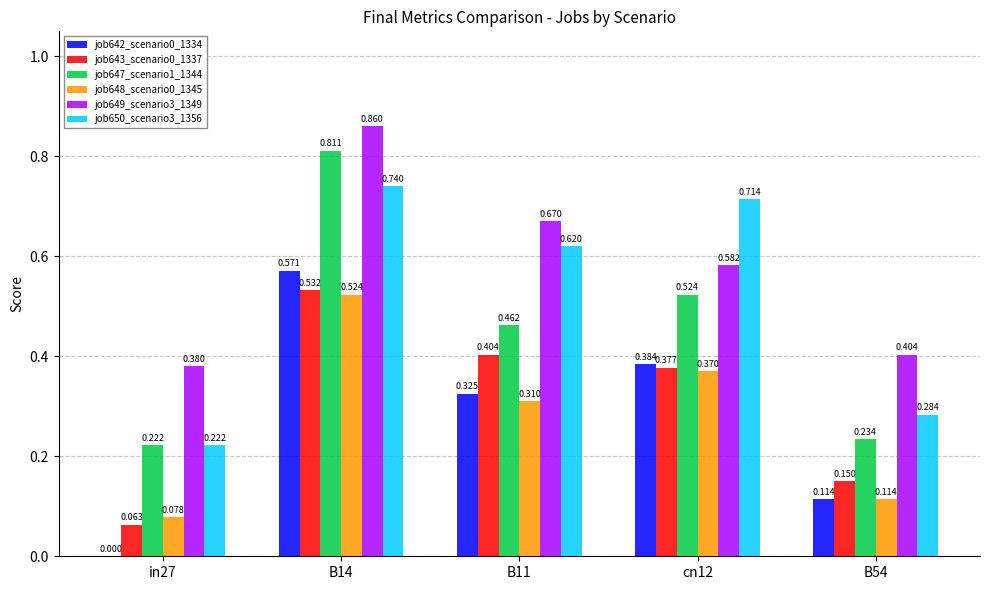

Which series has the largest range (max minus min)?

job647_scenario1_1344